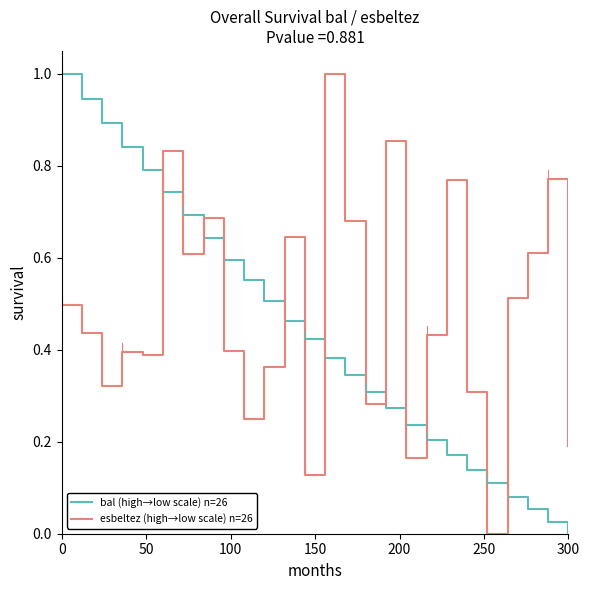

Which series has the largest total across all categories?

esbeltez (high→low scale) n=26